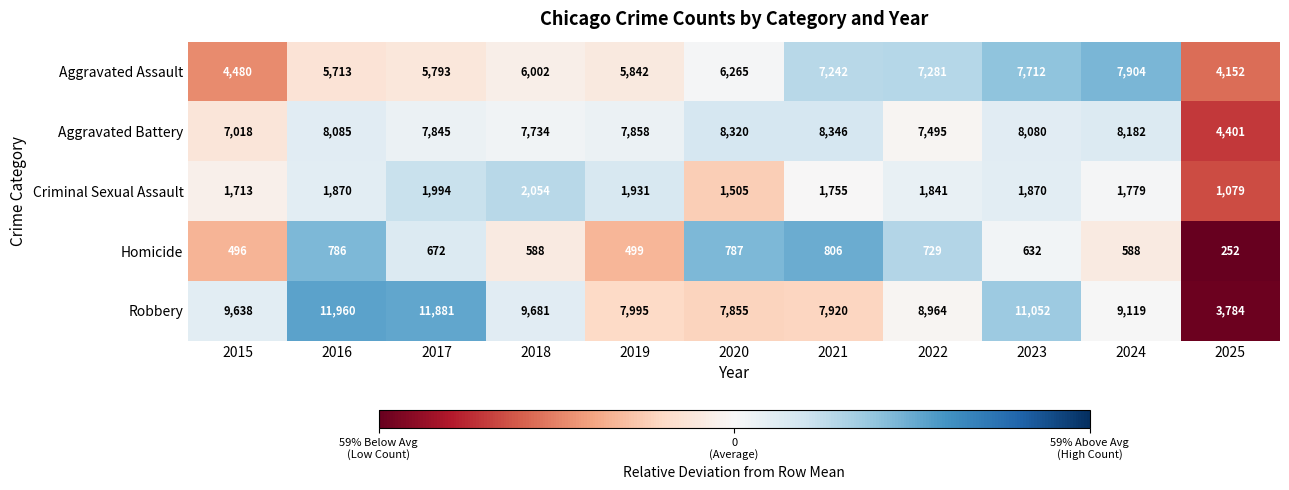

At how many categories does at least one series exceed 6423?

10